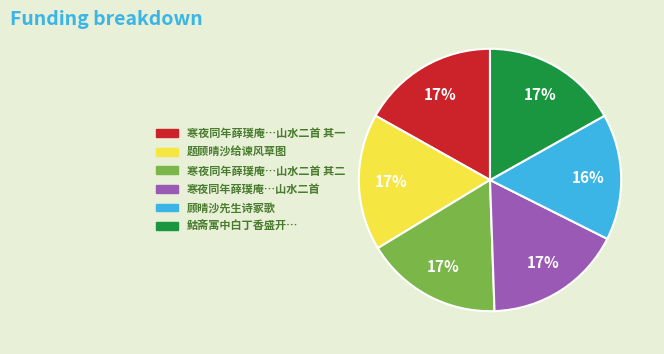

Is there a majority slice in this chart?

No